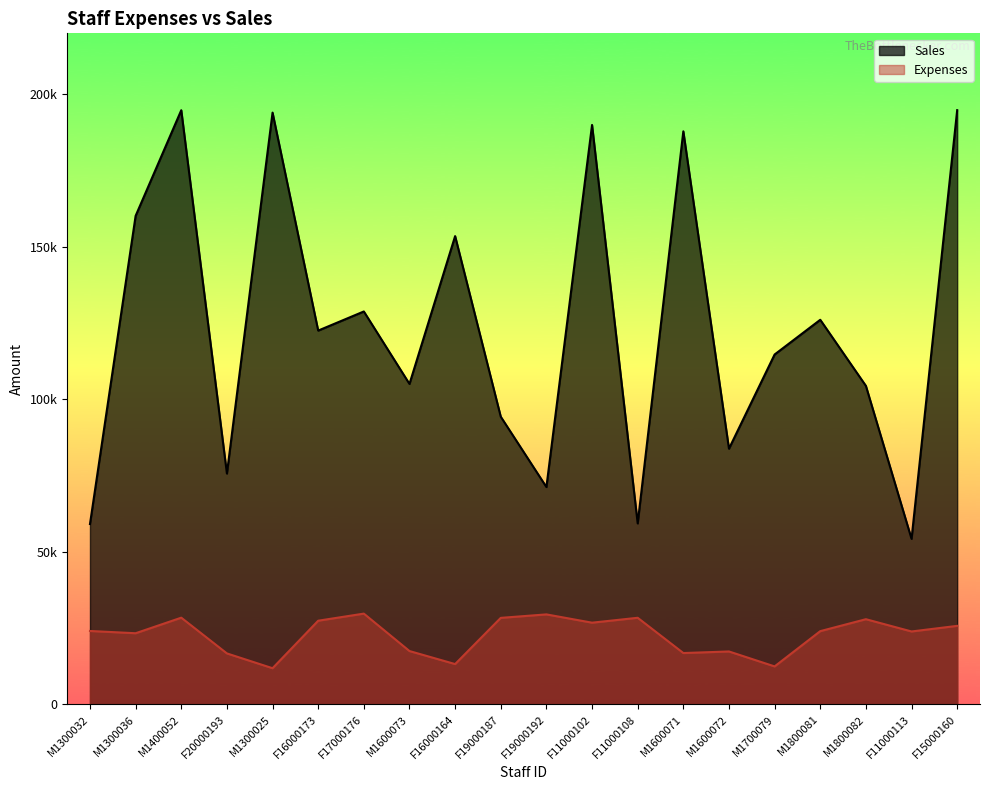

The Expenses series shows 7856 at M1600072. True or false?

False